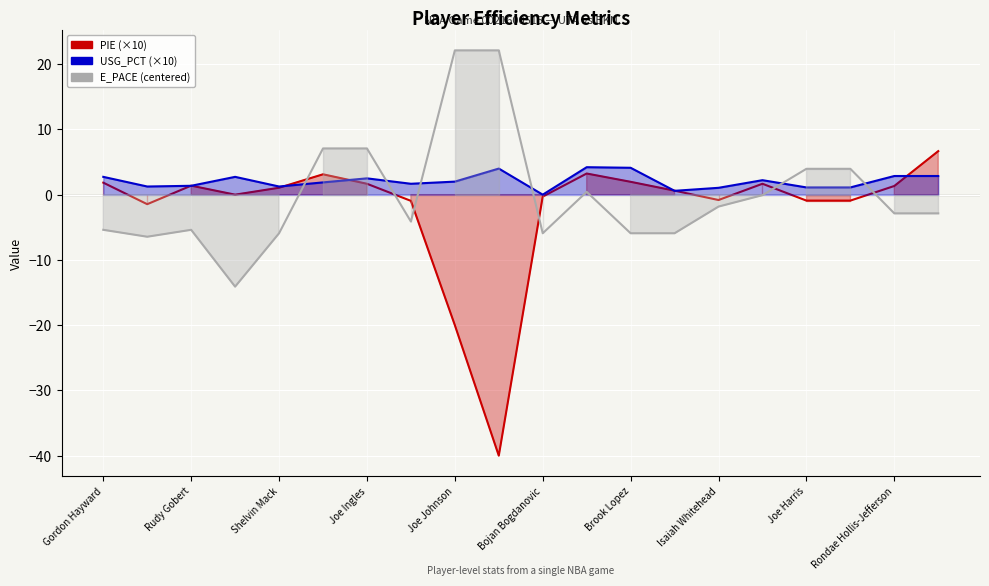

Count the number of categories in the chart.

20